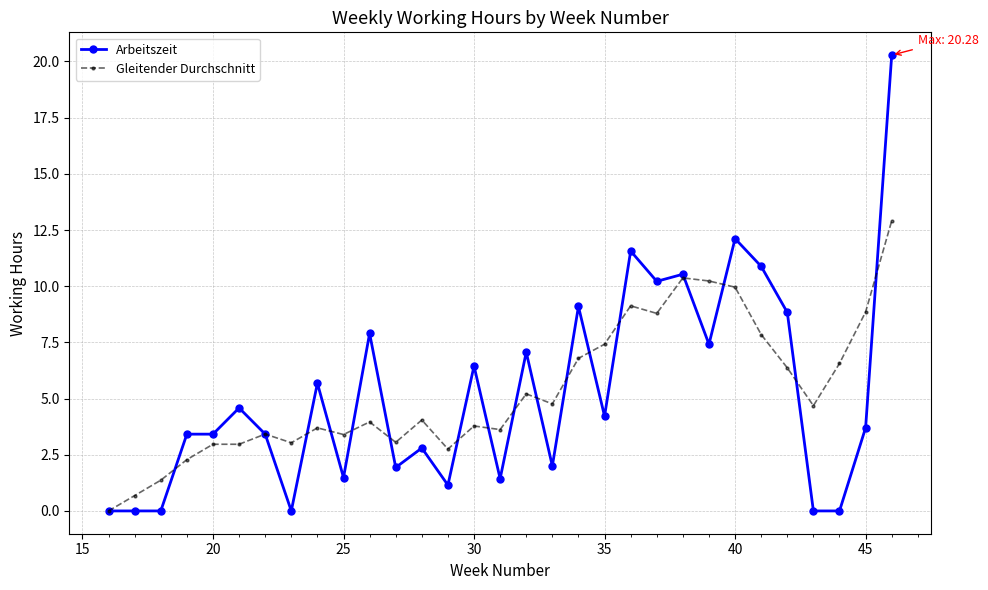

True or false: Gleitender Durchschnitt and Arbeitszeit intersect in this chart.

True